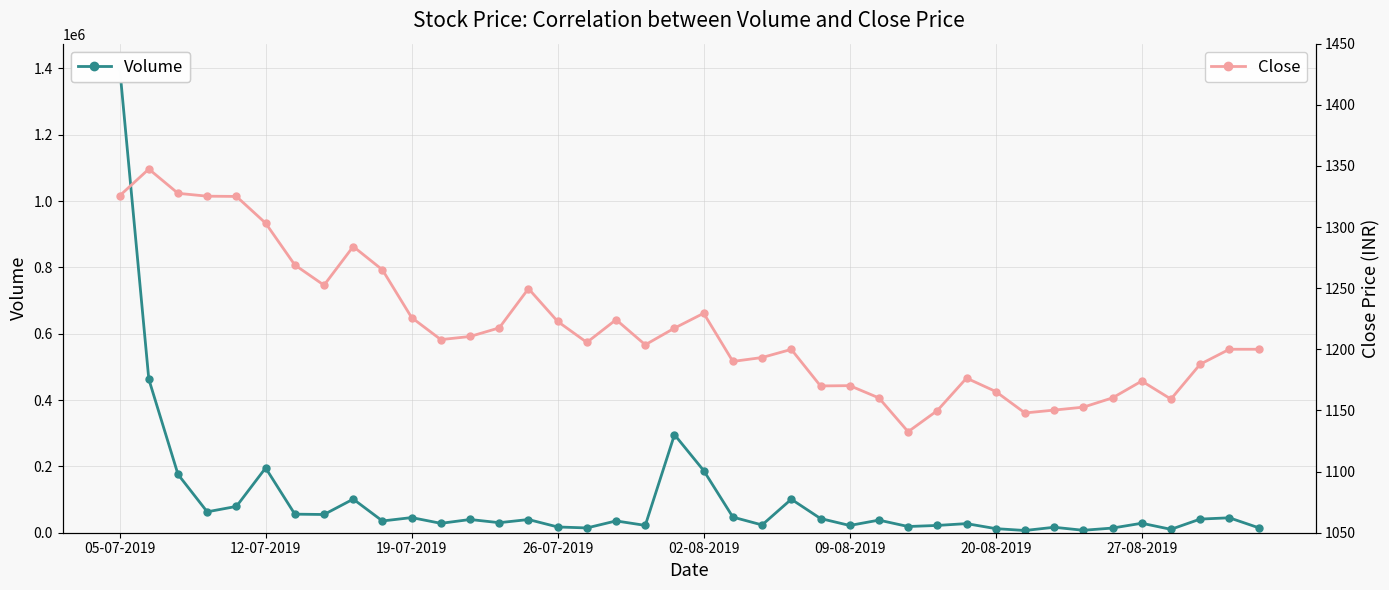

What is the value of the Close point at the 37th from the left?

1159.3